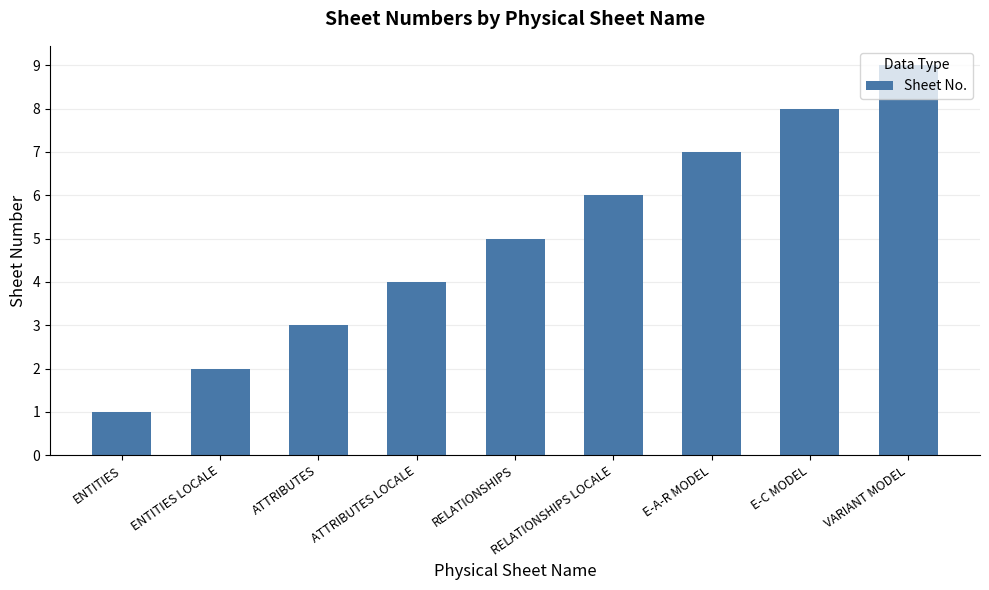

The chart shows a value of 8 at E-C MODEL. True or false?

True